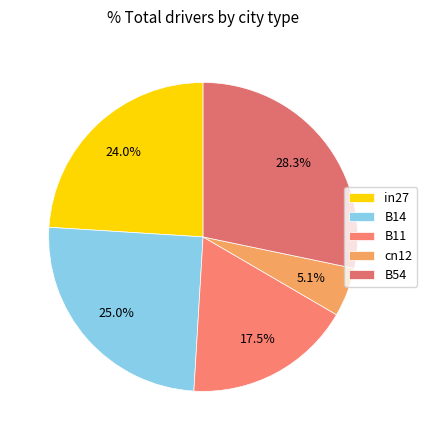

Count the number of slices in the pie.

5